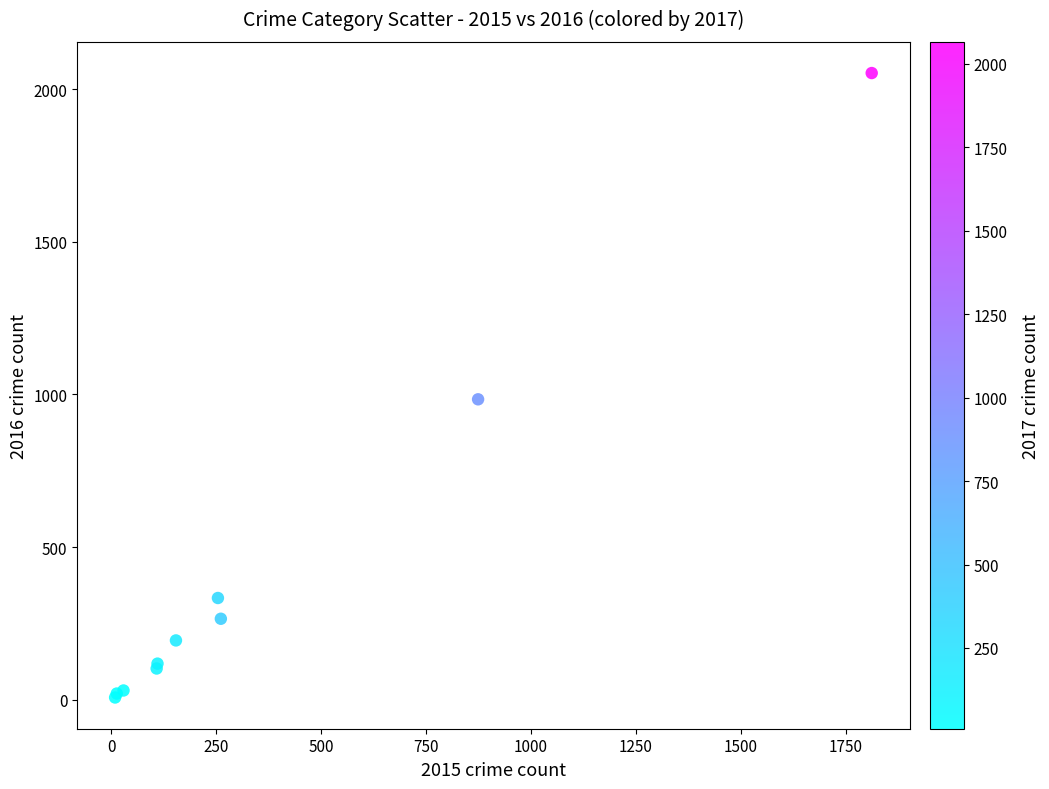

What Y value in the scatter plot is closest to 1030?

984